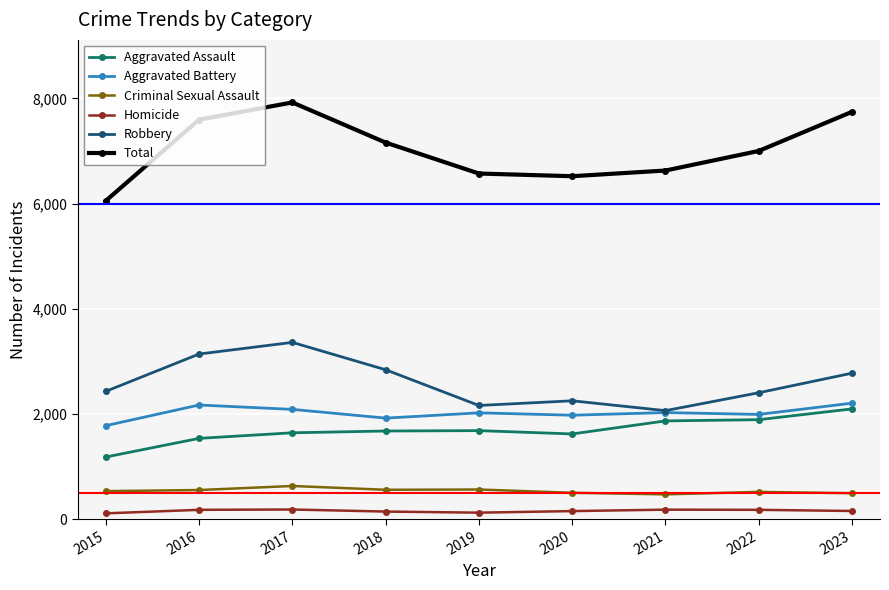

How many data points in Homicide are less than 160?

4